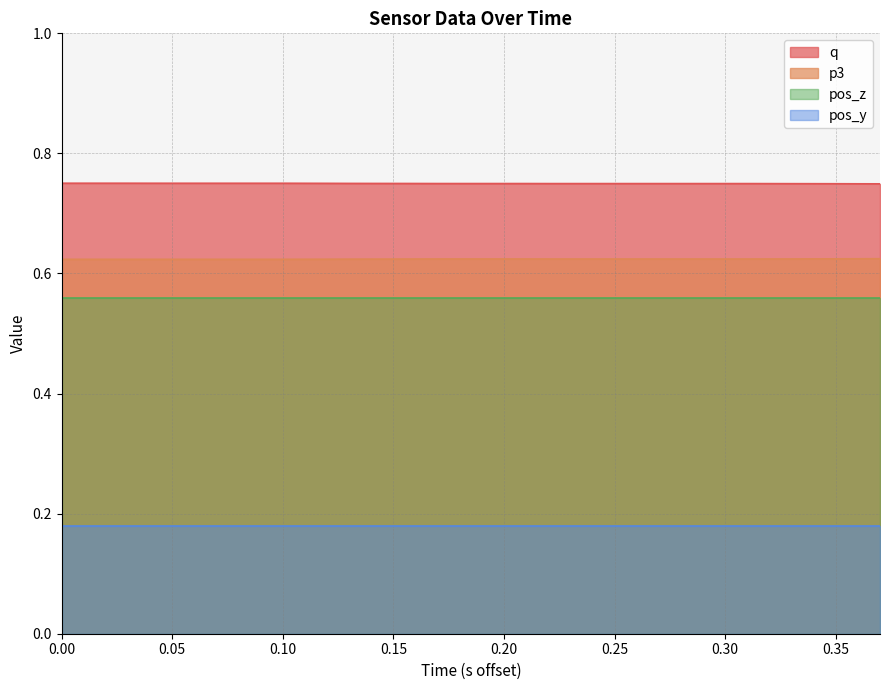

Does the chart display data point markers on the line(s)?

No